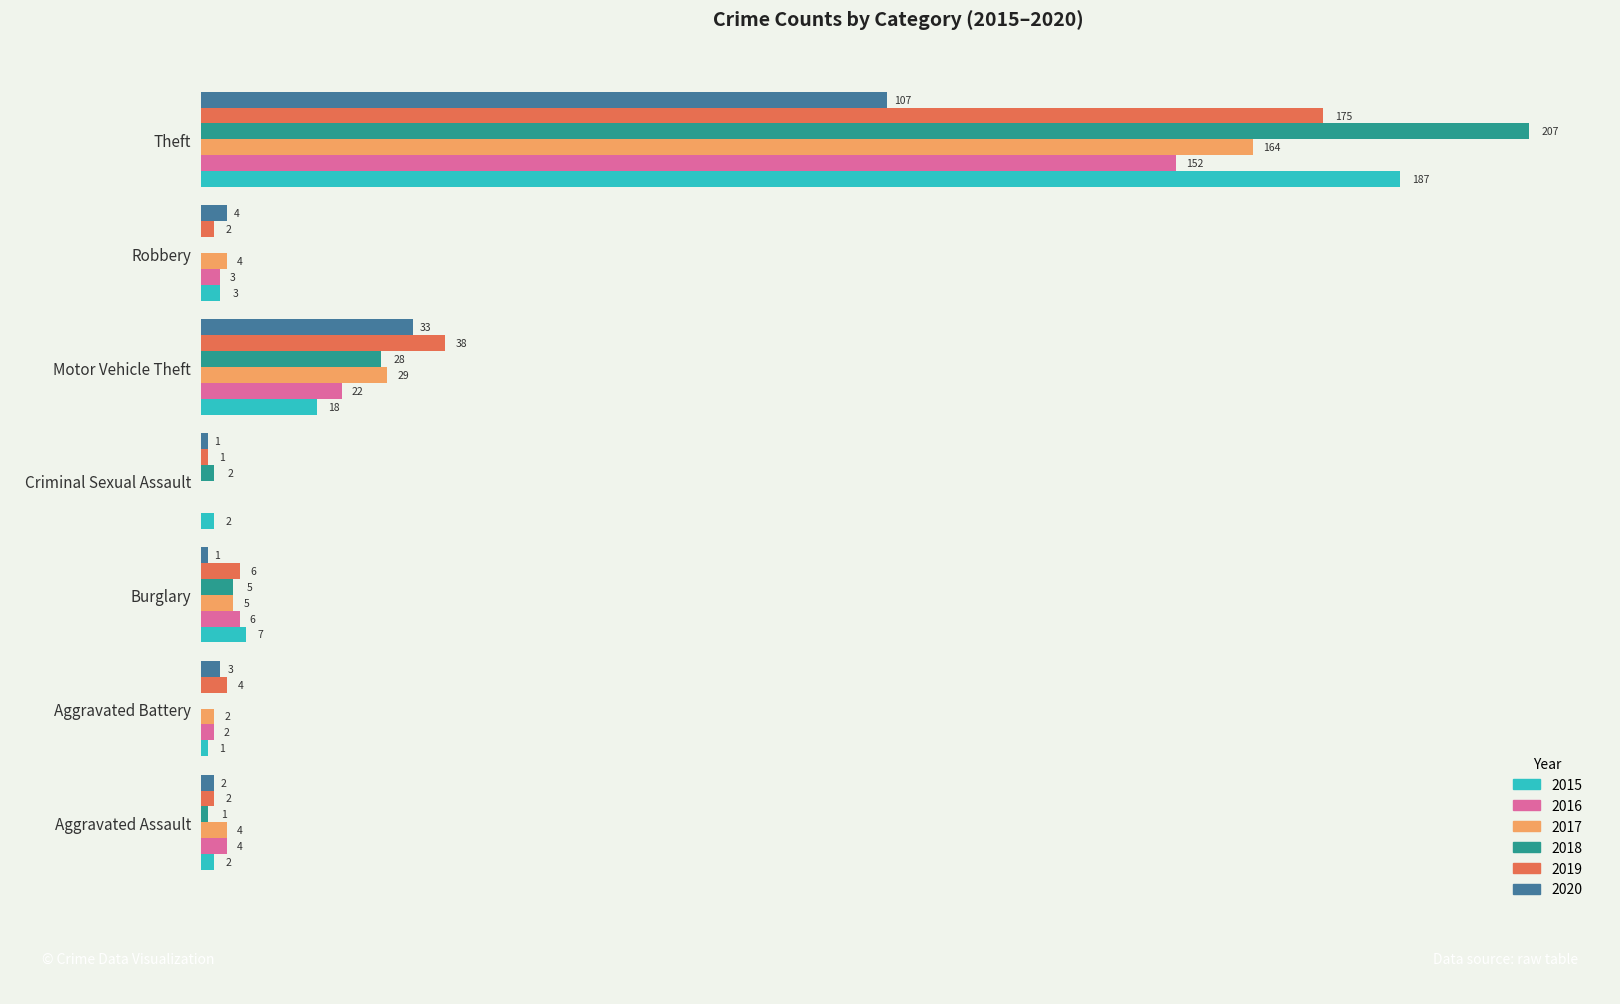

At which category is the sum across all series the highest?

Theft